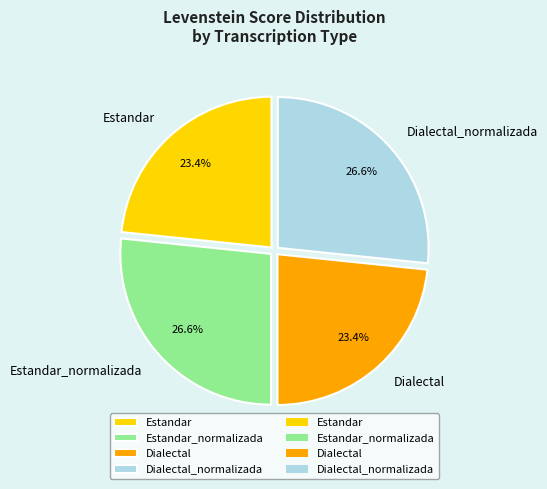

What is the ratio of the value at Estandar to the value at Dialectal?

1.0